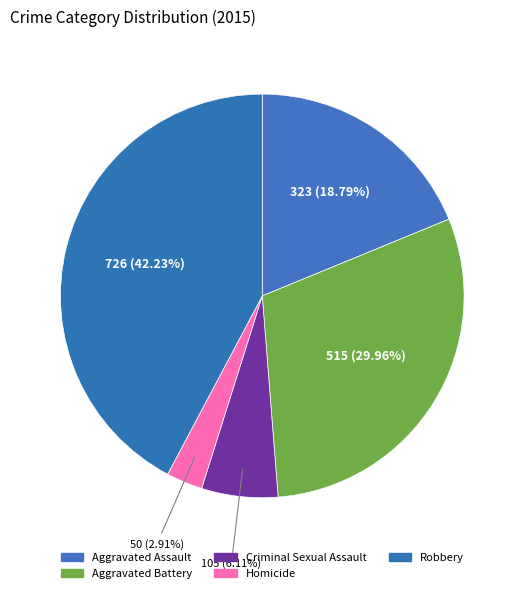

Count the number of slices in the pie.

5